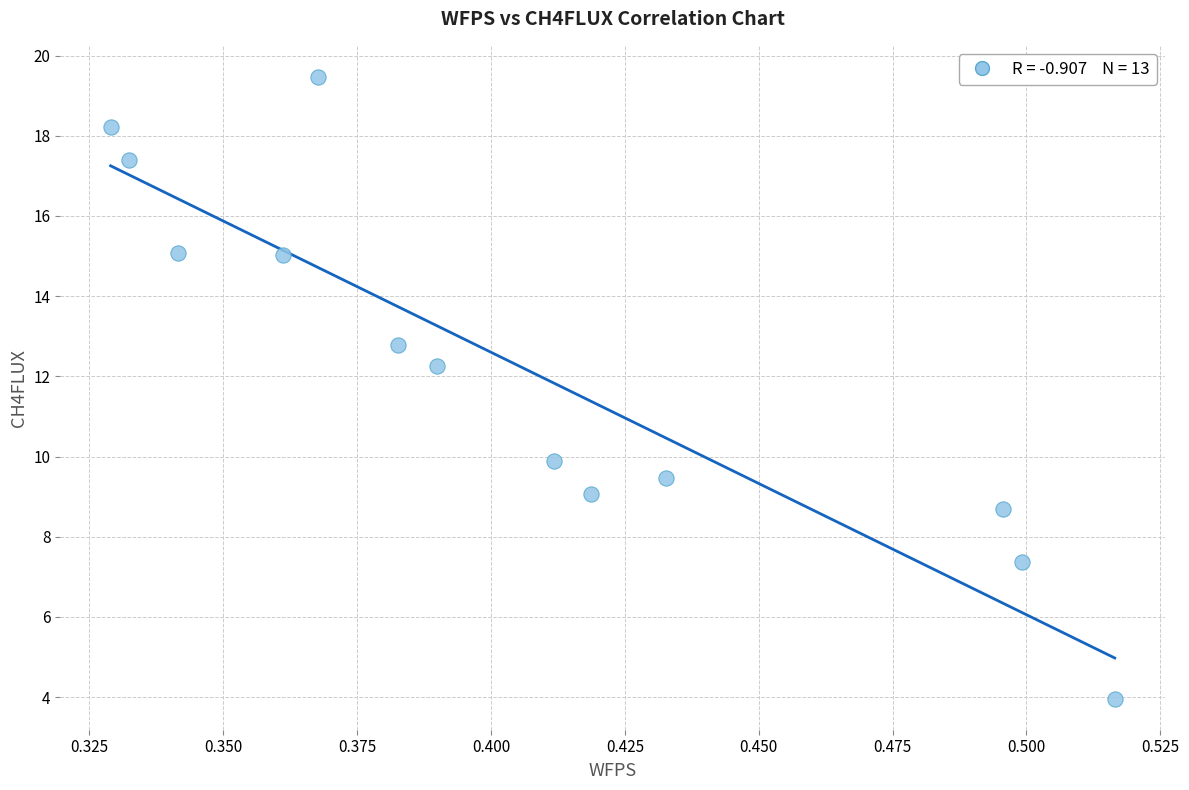

What is the range of Y values (max minus min)?

15.5